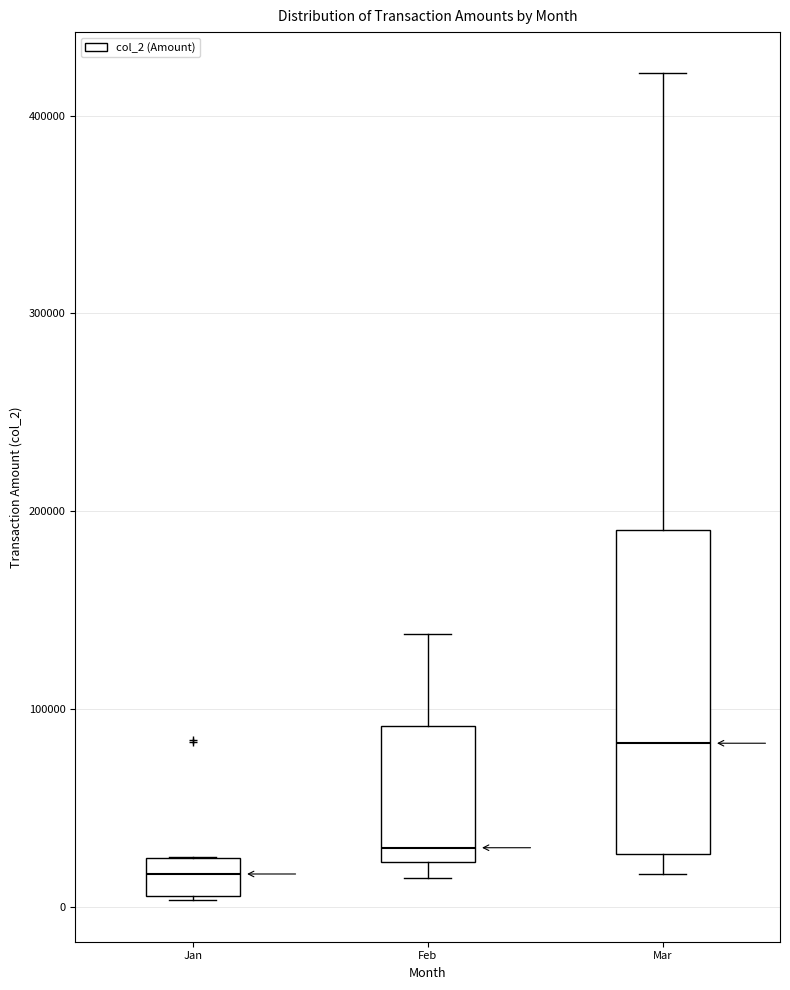

Where is the lower edge of the box for Feb on the y-axis? The values are not printed on the chart, so give them approximately, as read against the axis.

20000